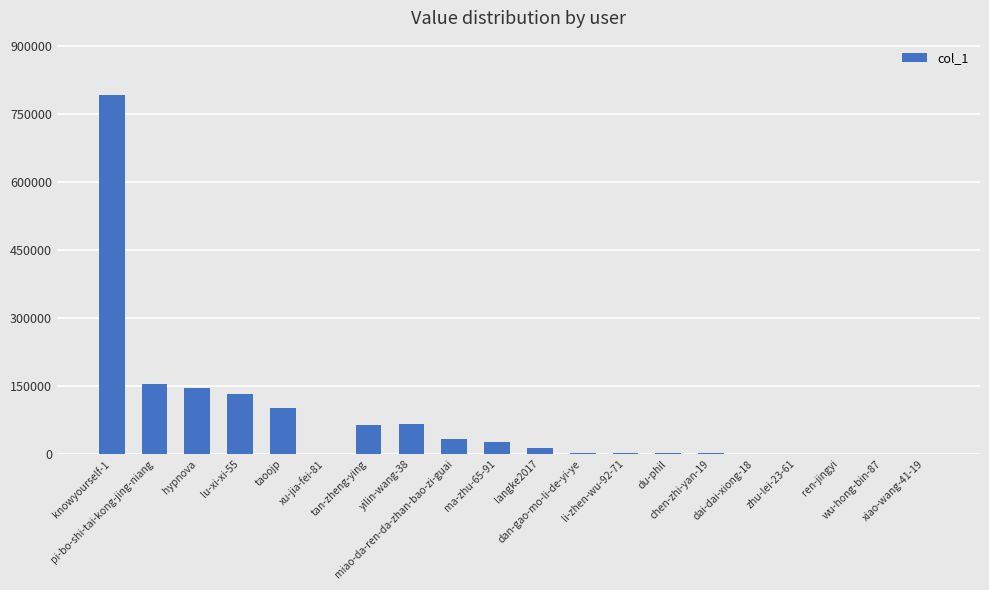

What is the sum of all values?

1533747